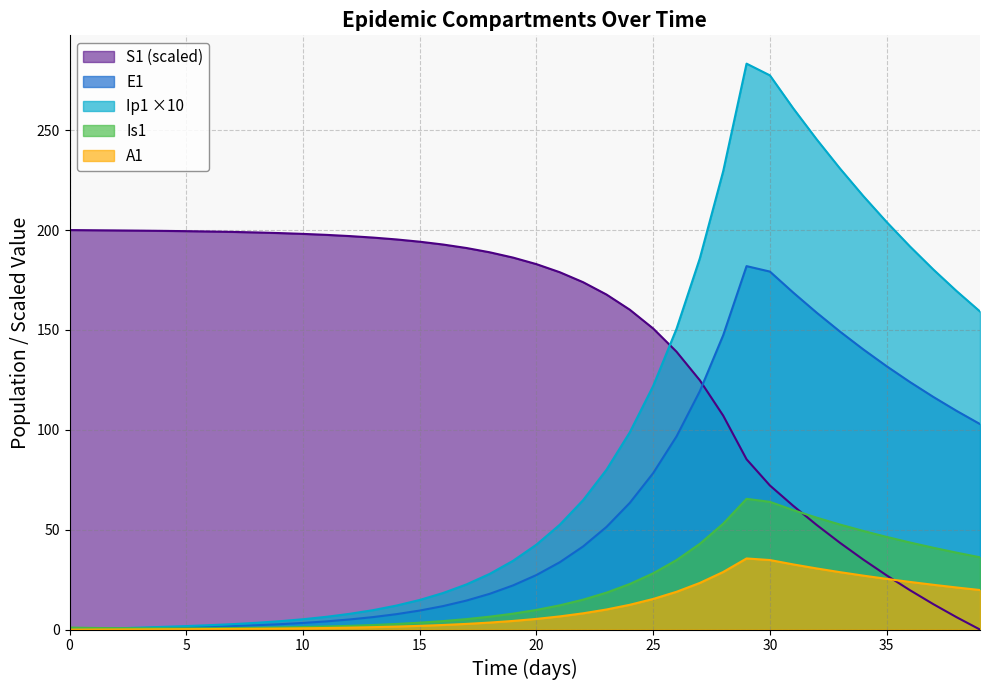

What is the highest value of the E1 series?

181.9